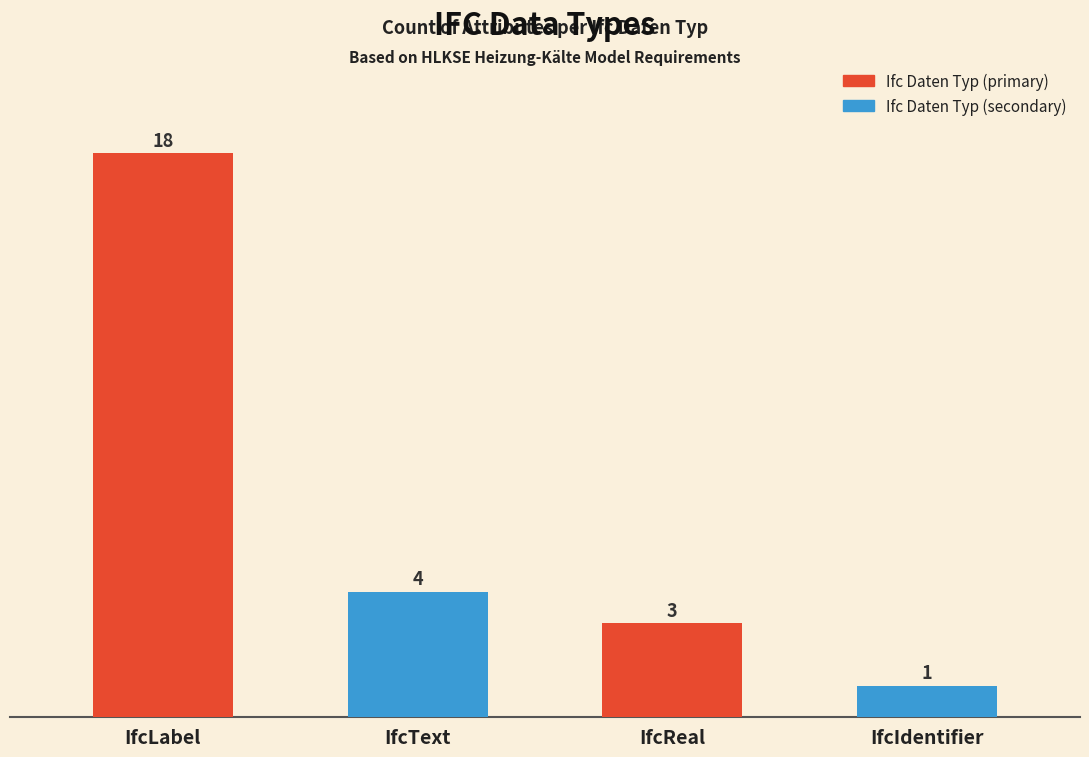

The chart shows a value of 18 at IfcLabel. True or false?

True